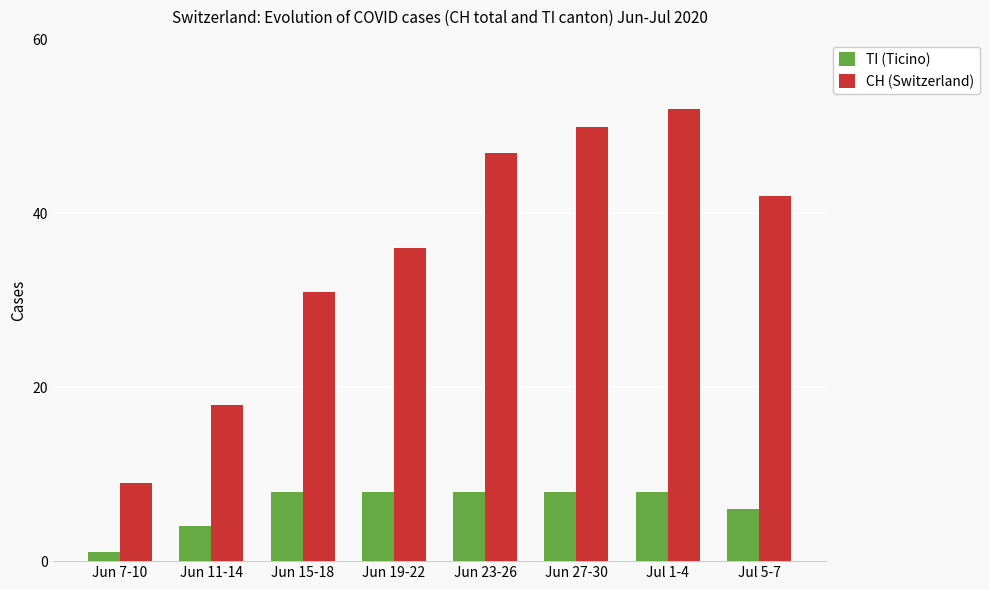

Which category has the highest value in the CH (Switzerland) series?

Jul 1-4